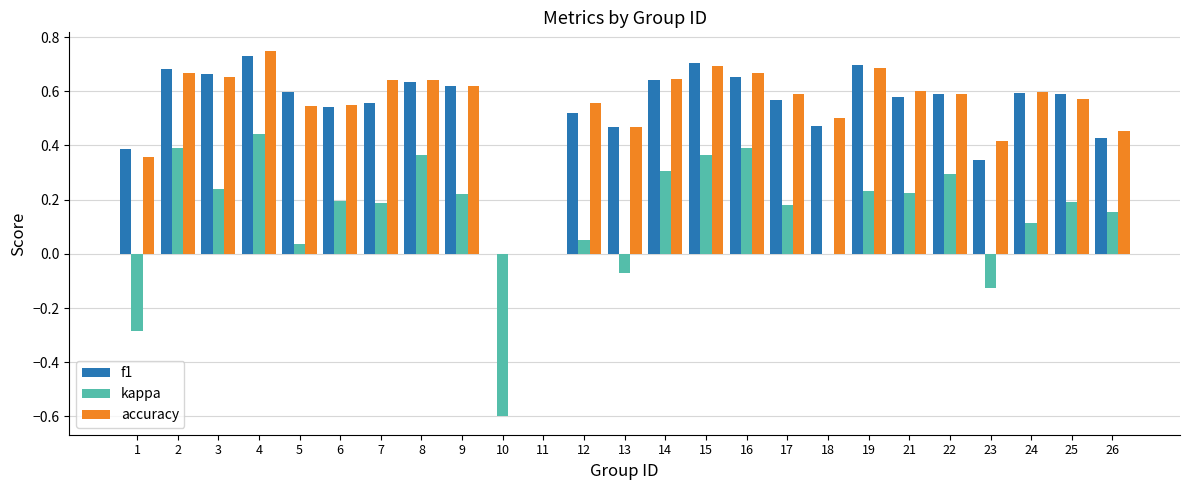

Which series changed the most between 13 and 23?

f1